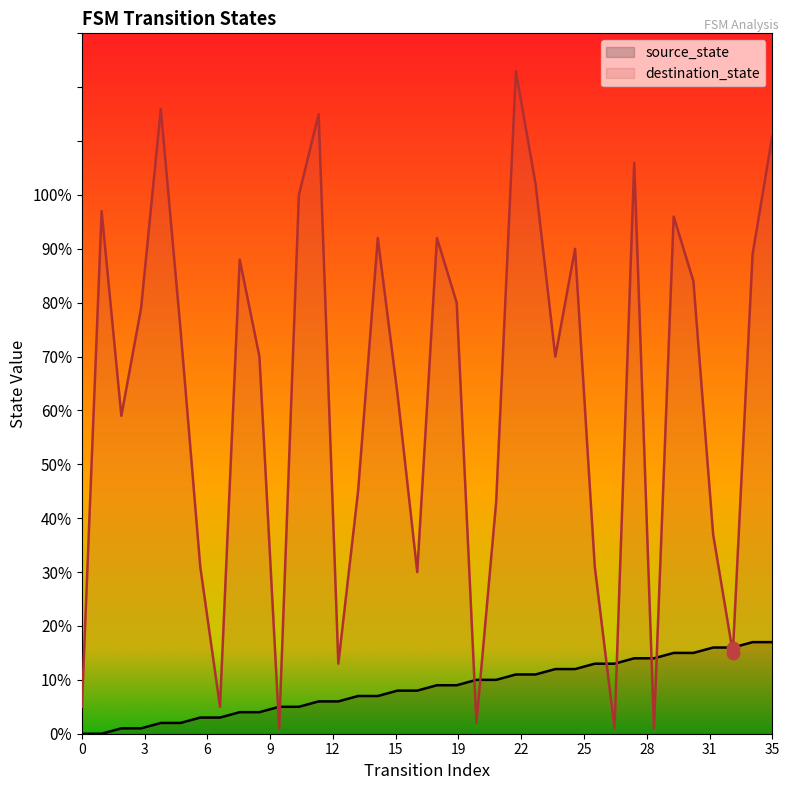

Which series has the largest total across all categories?

destination_state